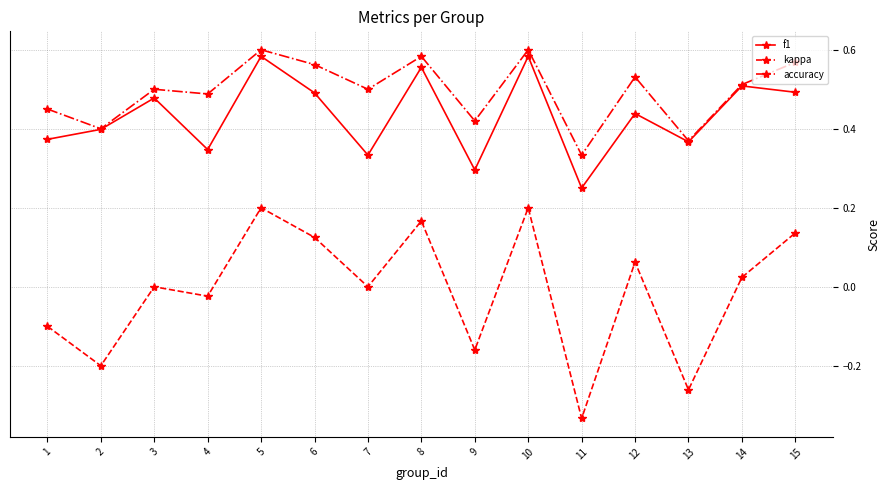

How many interior local peaks does the accuracy series have?

5